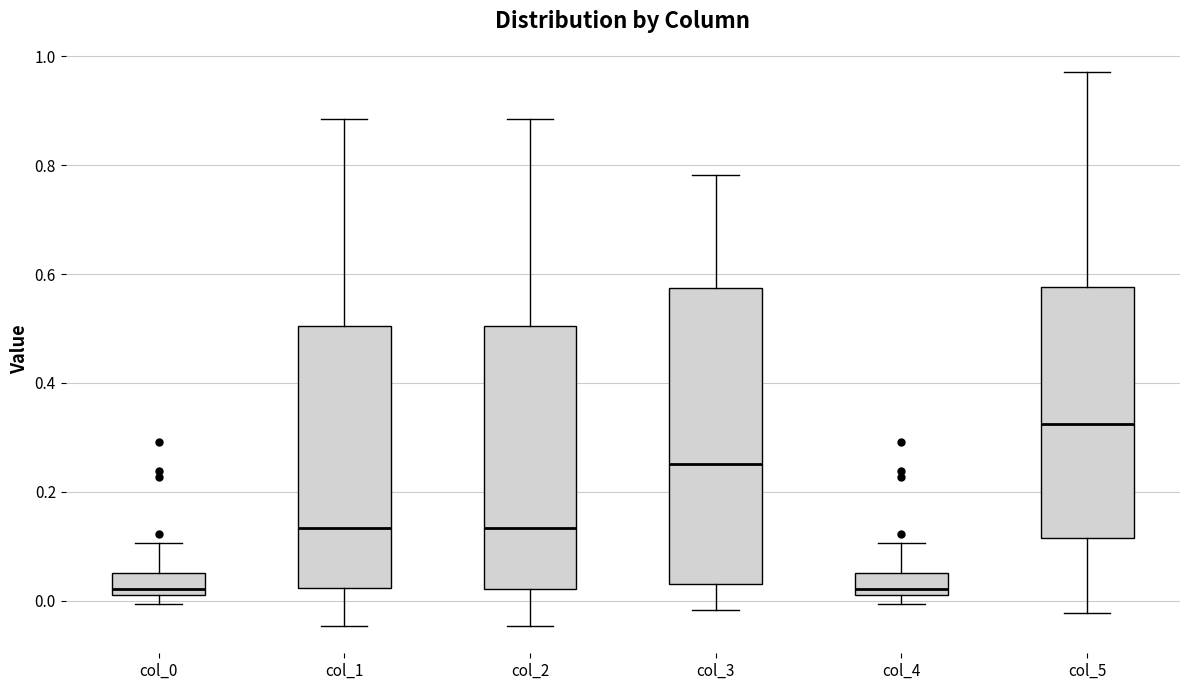

Reading left to right, read every box against the y-axis: the position of its median line, the range the box covers, and the ends of its whiskers. The values are not printed on the chart, so give them approximately, as read against the axis.

col_0: median 0.02 (just above the box's lower edge), box 0.02 to 0.06, whiskers 0.00 to 0.10
col_1: median 0.14, box 0.02 to 0.50, whiskers -0.04 to 0.88
col_2: median 0.14, box 0.02 to 0.50, whiskers -0.04 to 0.88
col_3: median 0.26, box 0.04 to 0.58, whiskers -0.02 to 0.78
col_4: median 0.02 (just above the box's lower edge), box 0.02 to 0.06, whiskers 0.00 to 0.10
col_5: median 0.32, box 0.12 to 0.58, whiskers -0.02 to 0.98